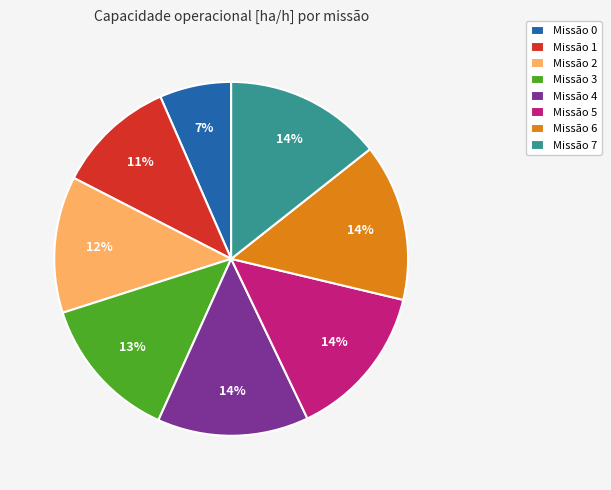

Which has a higher value, Missão 3 or Missão 5?

Missão 5